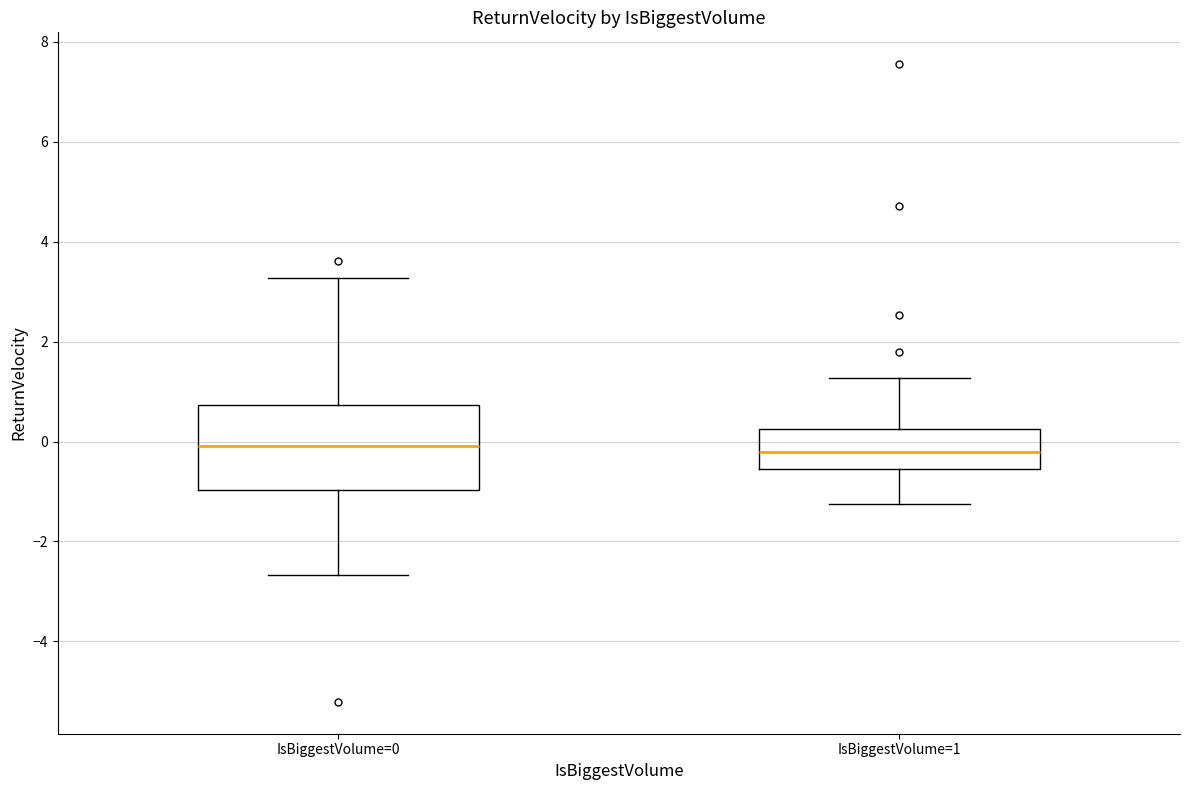

Reading left to right, transcribe this box plot: for each box, give where its median line is, the range the box spans, and where its two whiskers end, as read against the y-axis. The values are not printed on the chart, so give them approximately, as read against the axis.

IsBiggestVolume=0: median 0.0, box -1.0 to 0.8, whiskers -2.6 to 3.2
IsBiggestVolume=1: median -0.2, box -0.6 to 0.2, whiskers -1.2 to 1.2